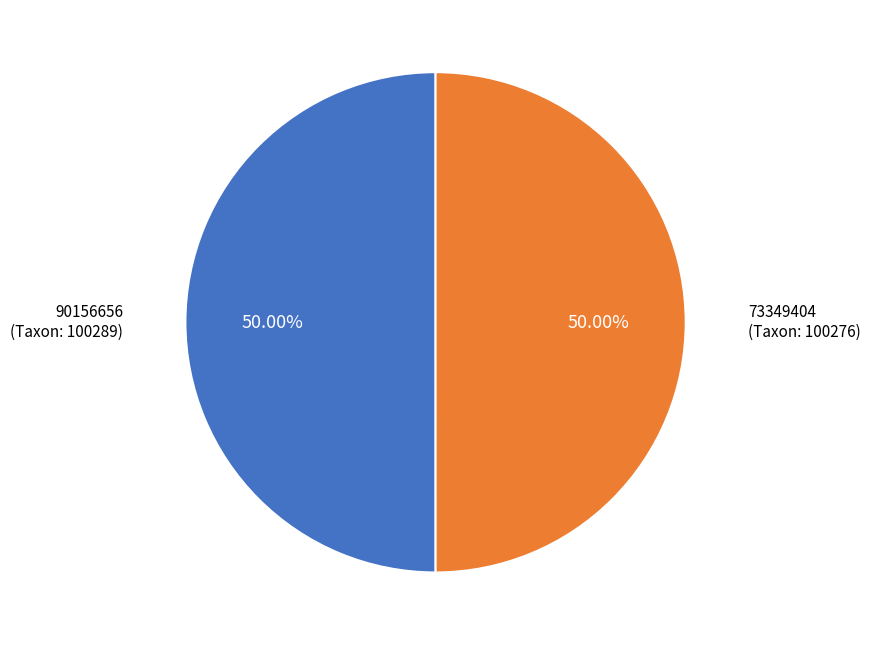

Is it true that 73349404 is 60% of the pie?

False